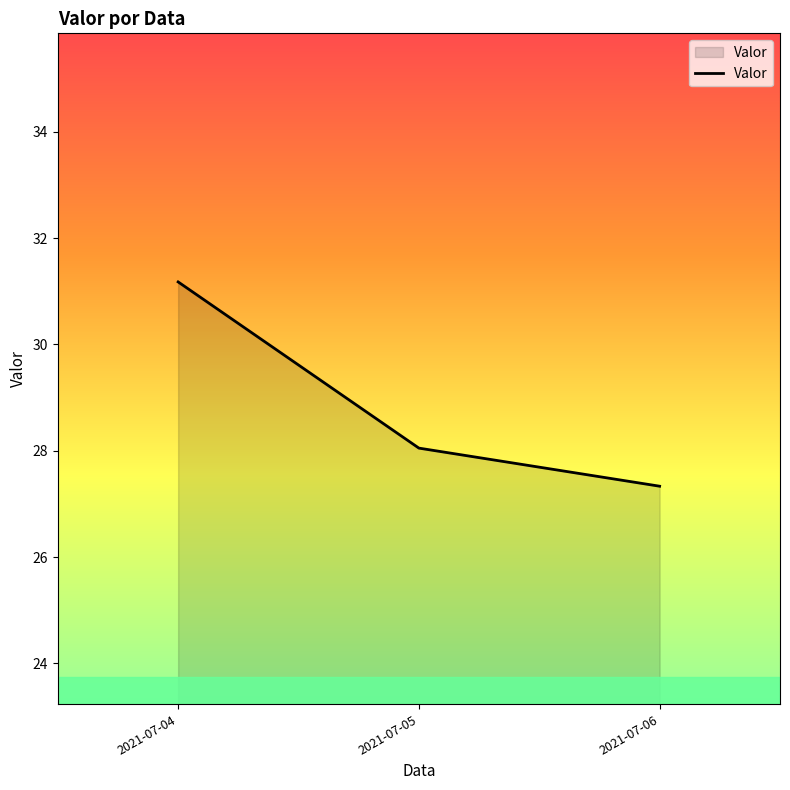

At which category does the chart reach its peak across all series?

2021-07-04